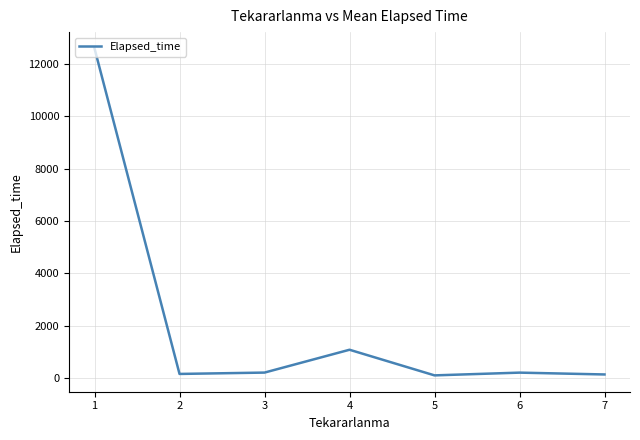

What is the change in value from 2 to 3?

+51.7